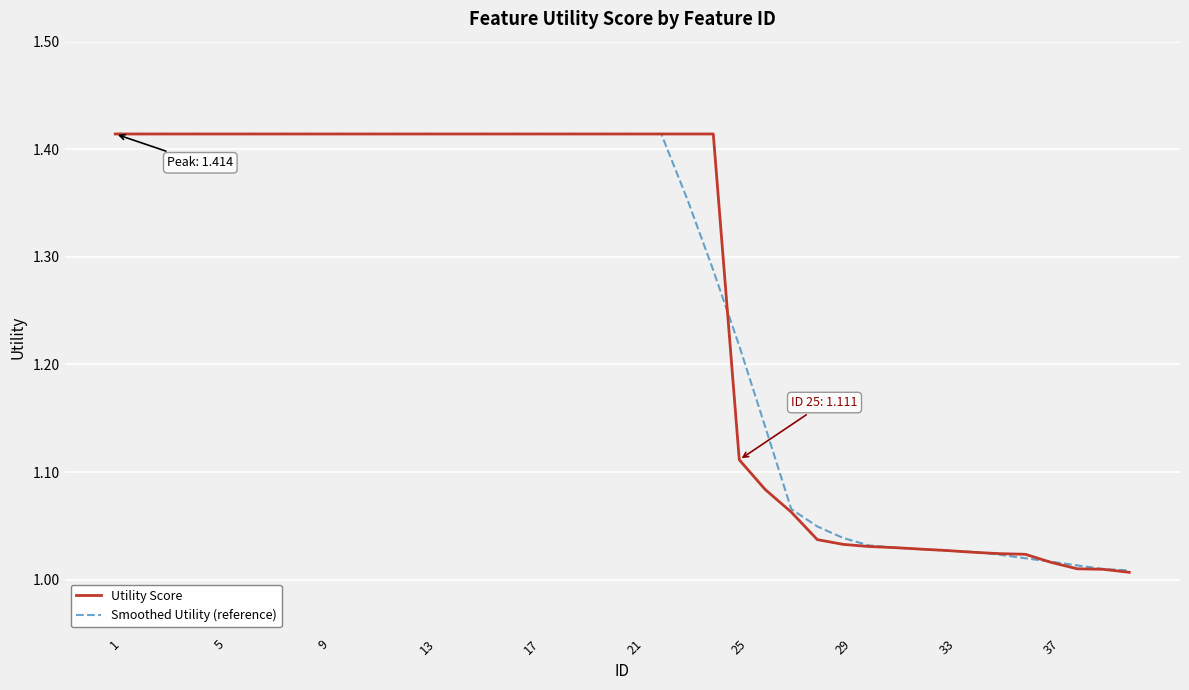

Reading left to right, transcribe all the data shown in this chart.

Utility Score: 1.4	1.4	1.4	1.4	1.4	1.4	1.4	1.4	1.4	1.4	1.4	1.4	1.4	1.4	1.4	1.4	1.4	1.4	1.4	1.4	1.4	1.4	1.4	1.4	1.1	1.1	1.1	1.0	1.0	1.0	1.0	1.0	1.0	1.0	1.0	1.0	1.0	1.0	1.0	1.0
Smoothed Utility (reference): 1.4	1.4	1.4	1.4	1.4	1.4	1.4	1.4	1.4	1.4	1.4	1.4	1.4	1.4	1.4	1.4	1.4	1.4	1.4	1.4	1.4	1.4	1.4	1.3	1.2	1.1	1.1	1.0	1.0	1.0	1.0	1.0	1.0	1.0	1.0	1.0	1.0	1.0	1.0	1.0